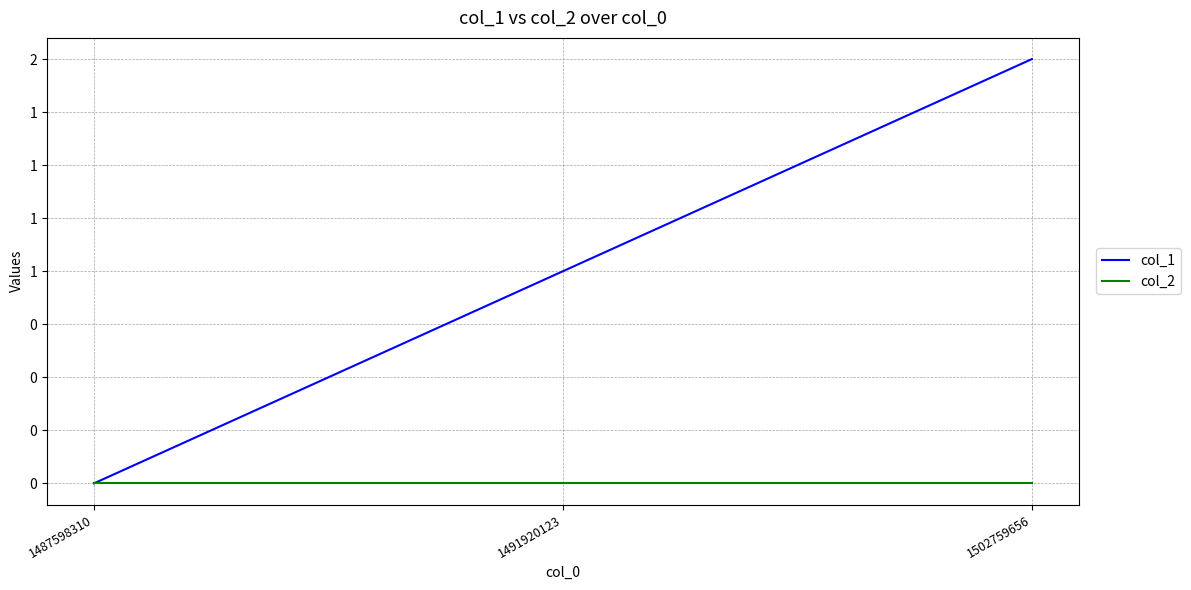

At which category is the sum across all series the highest?

1502759656